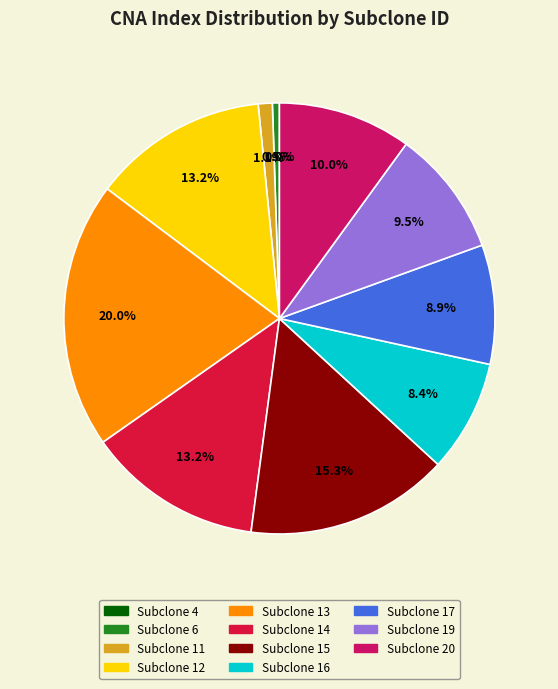

Does 6 account for over 50% of the chart?

No